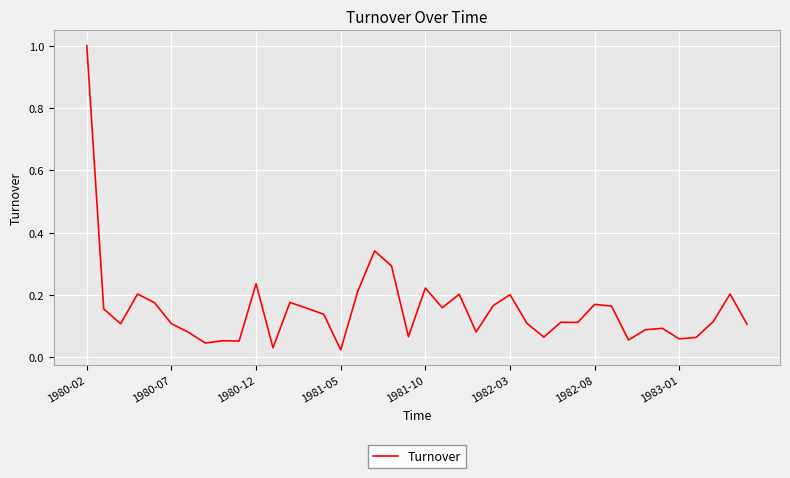

What is the greatest value displayed?

1.0